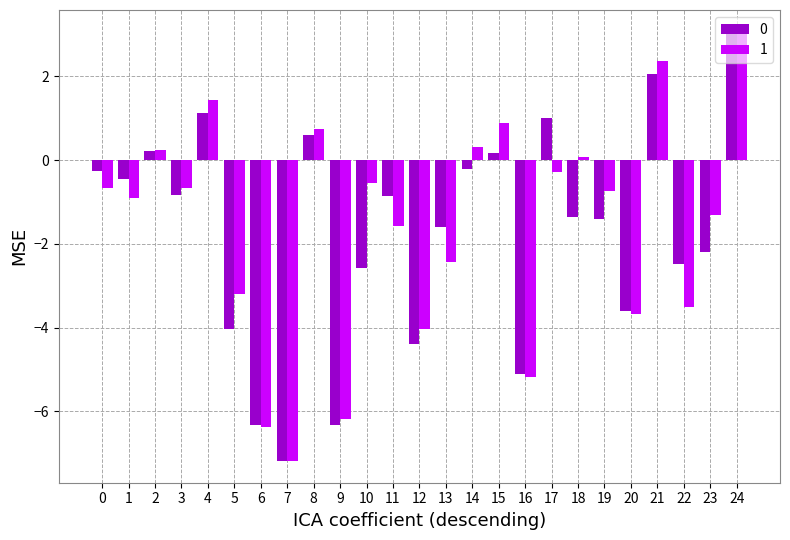

Between 11 and 14, which series saw the biggest shift?

1